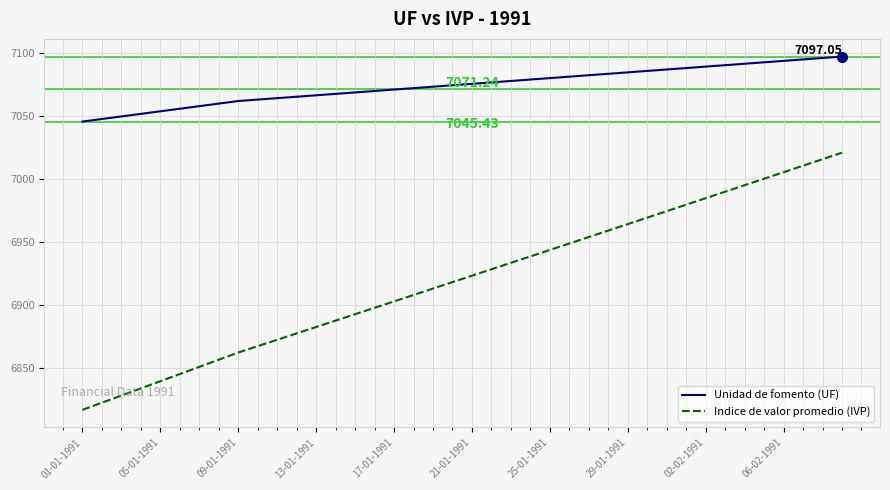

Which series has the widest spread of values?

Indice de valor promedio (IVP)